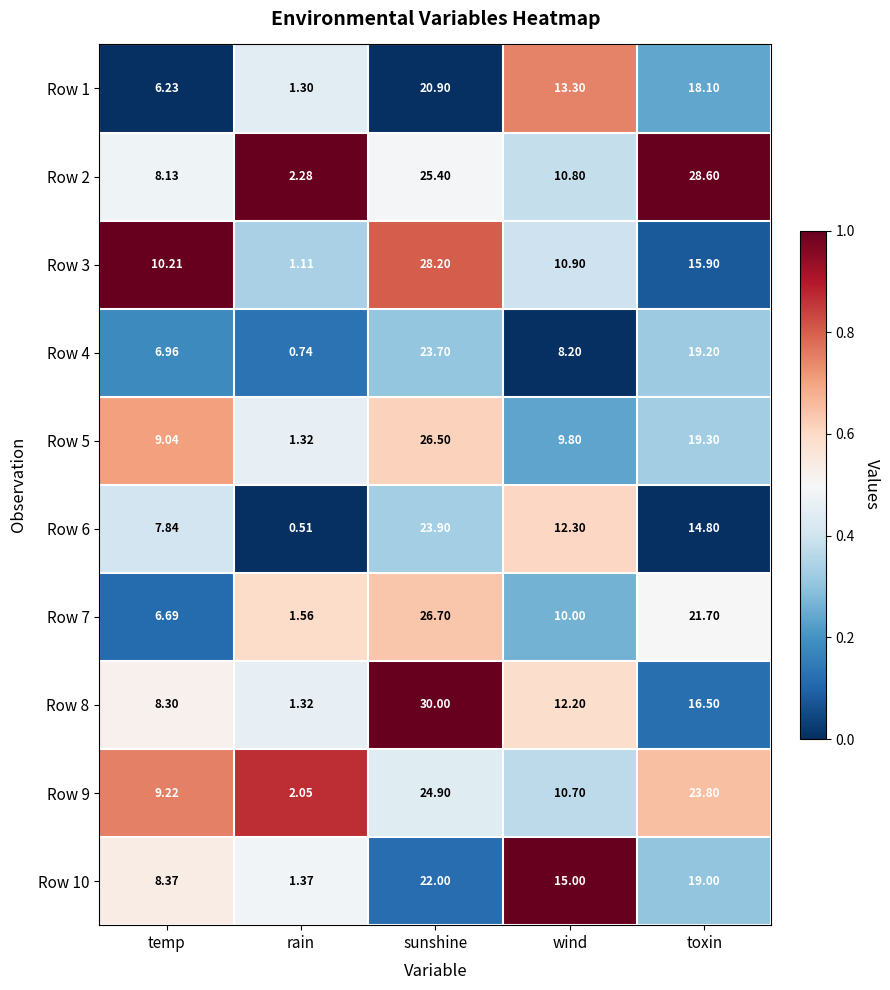

At which label does Row 6 first exceed 12?

sunshine